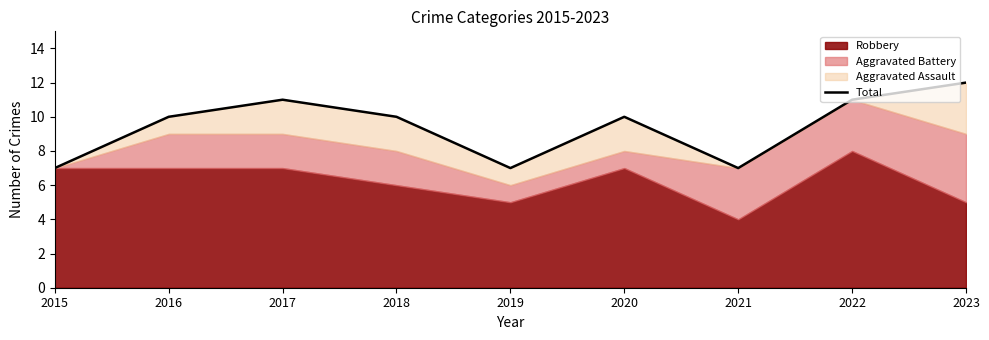

What is the value of the 6th point from the left?

10